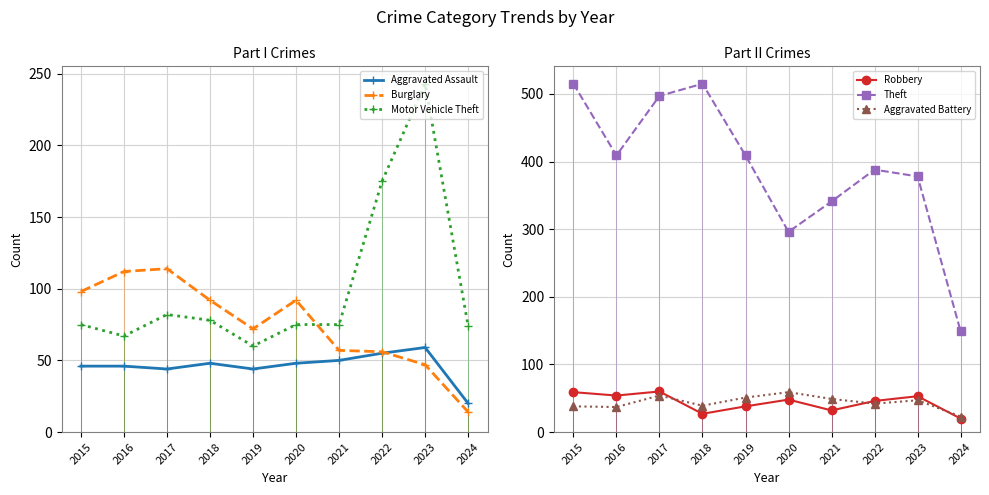

What is the value of the Motor Vehicle Theft point at the 10th from the left?

74